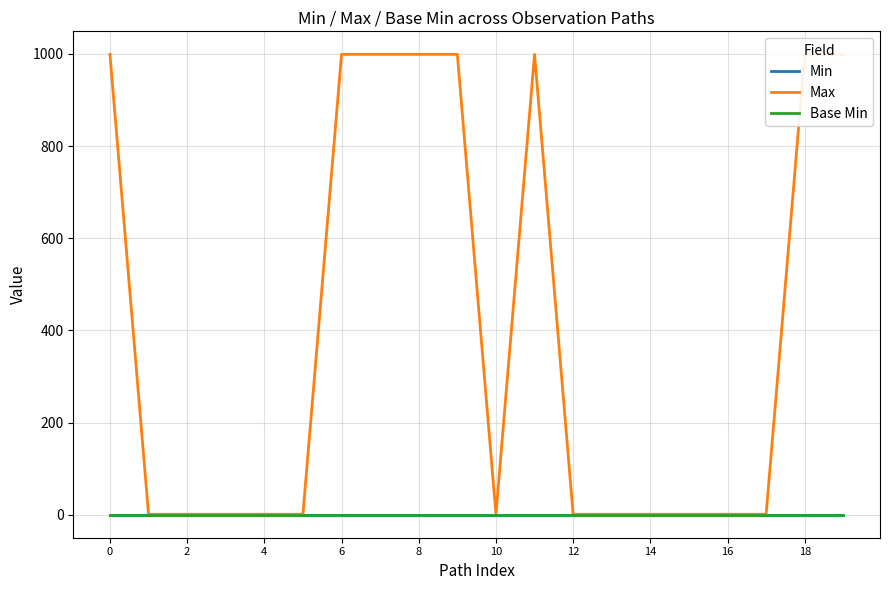

True or false: Max and Min cross at least once.

False